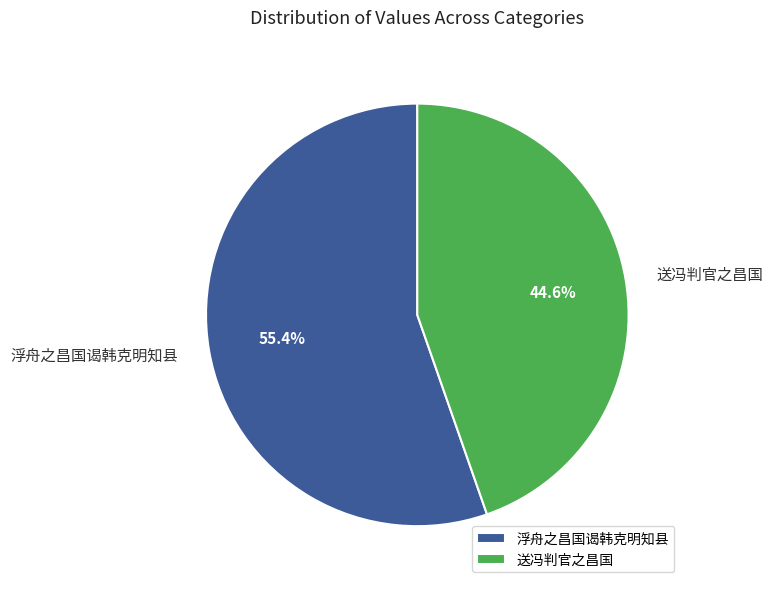

Which slice is the smallest?

送冯判官之昌国